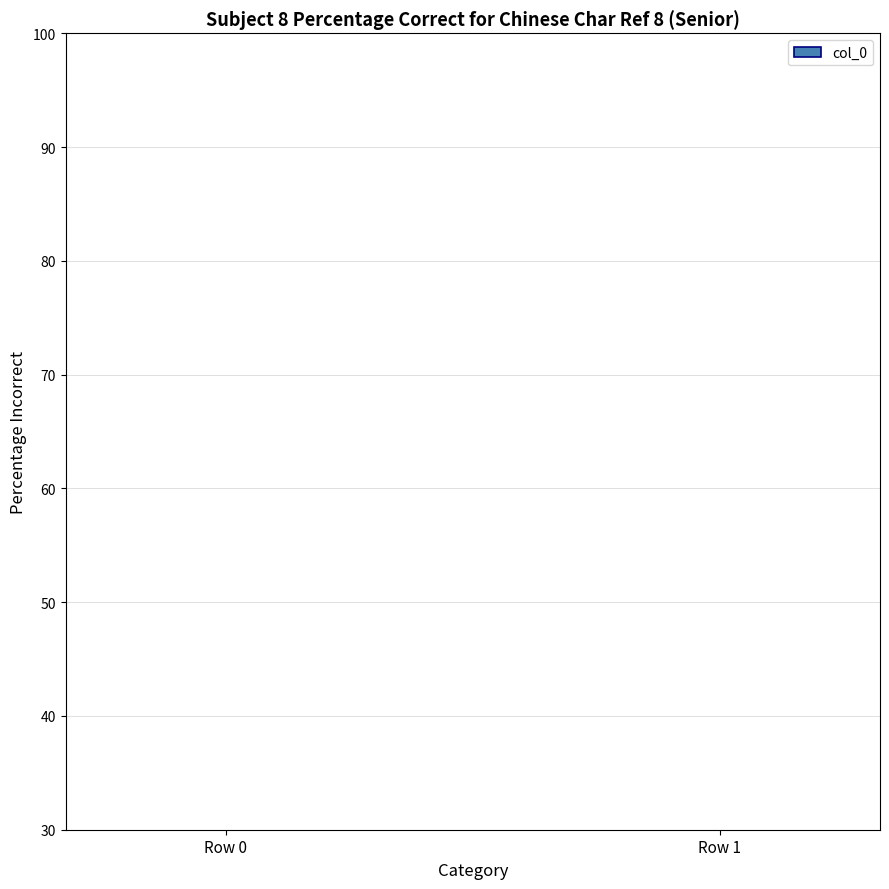

Does the chart contain any negative values?

No